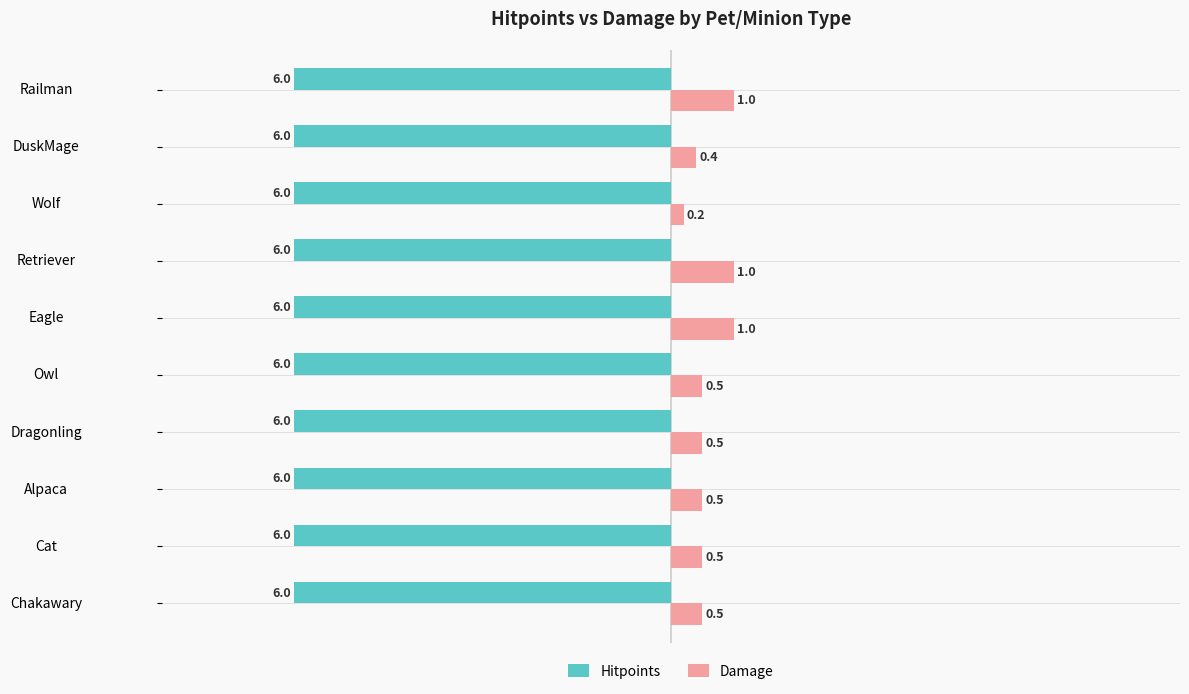

Which series has the largest total across all categories?

Damage